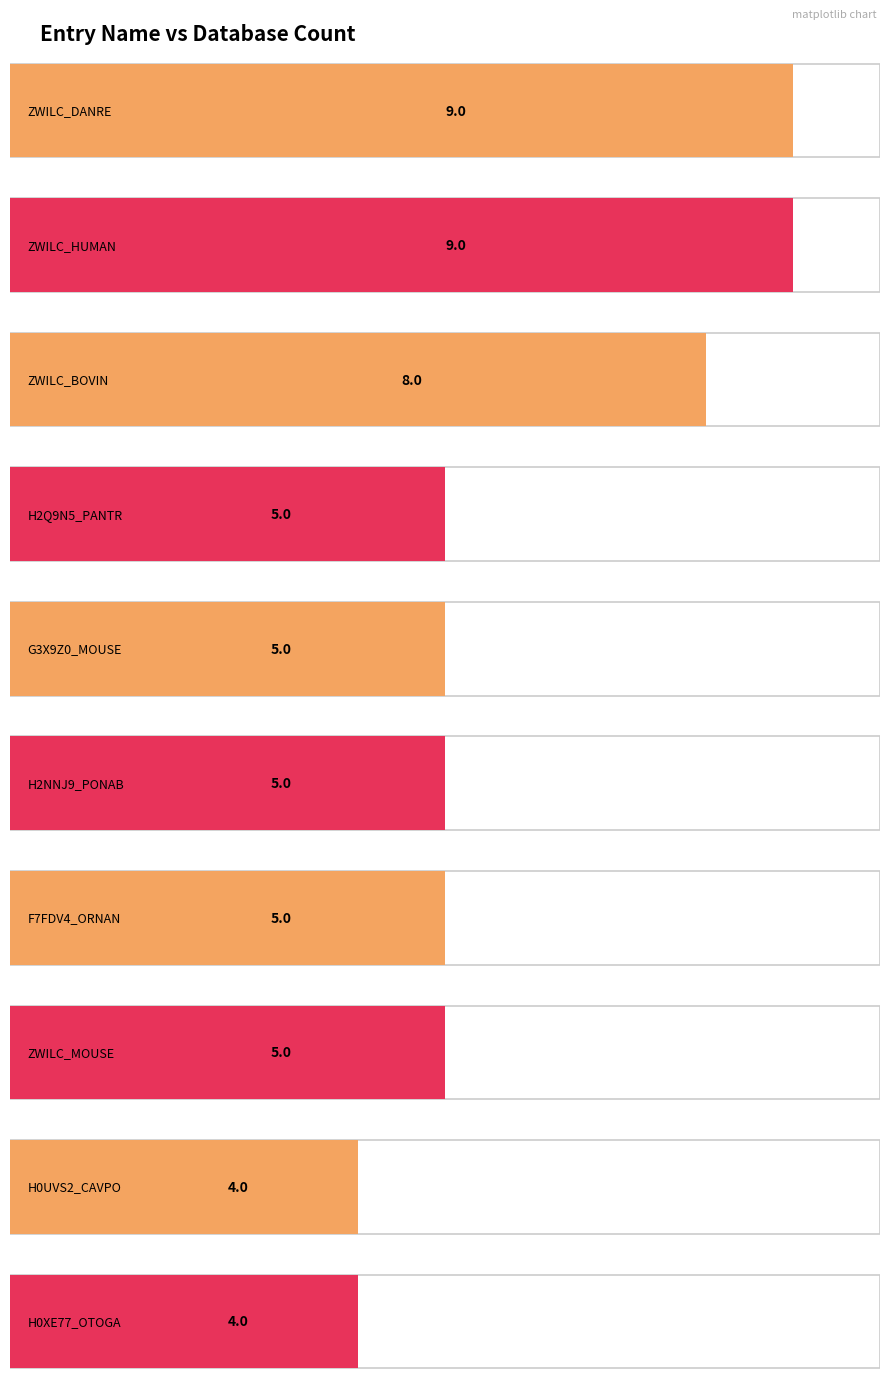

List the labels in order of value, largest first.

ZWILC_DANRE, ZWILC_HUMAN, ZWILC_BOVIN, H2Q9N5_PANTR, G3X9Z0_MOUSE, H2NNJ9_PONAB, F7FDV4_ORNAN, ZWILC_MOUSE, H0UVS2_CAVPO, H0XE77_OTOGA